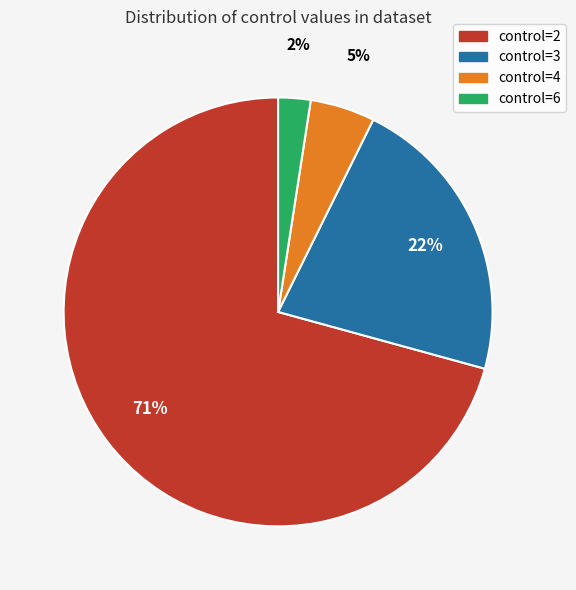

Is there any slice that represents more than half of the pie?

Yes